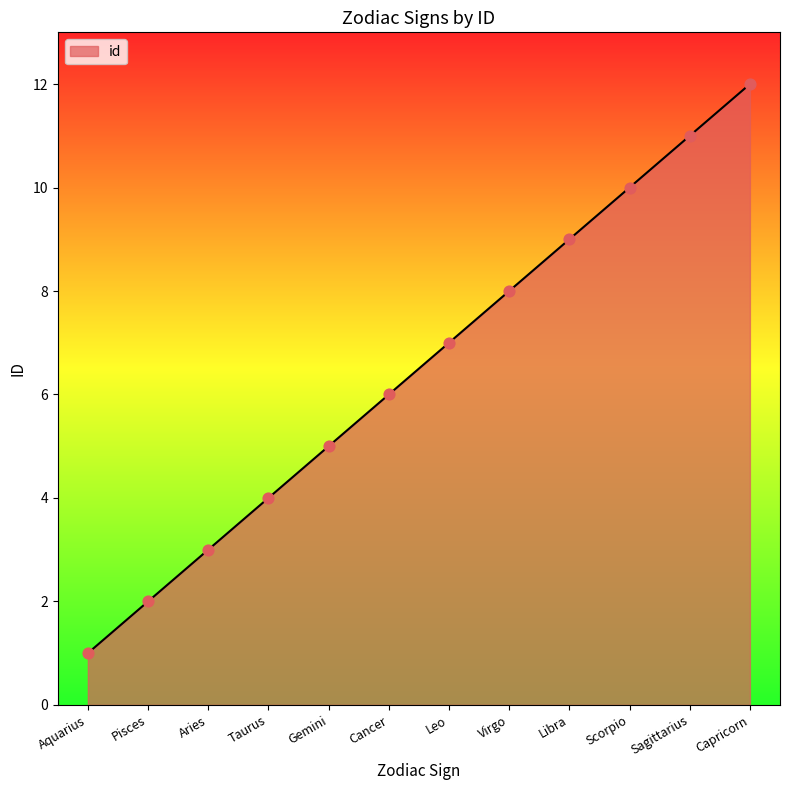

What is the change in value from Gemini to Cancer?

+1